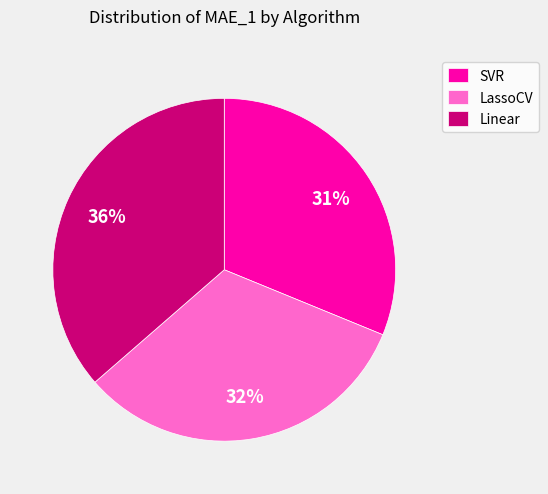

Combined, do Linear and SVR account for over 50%?

Yes